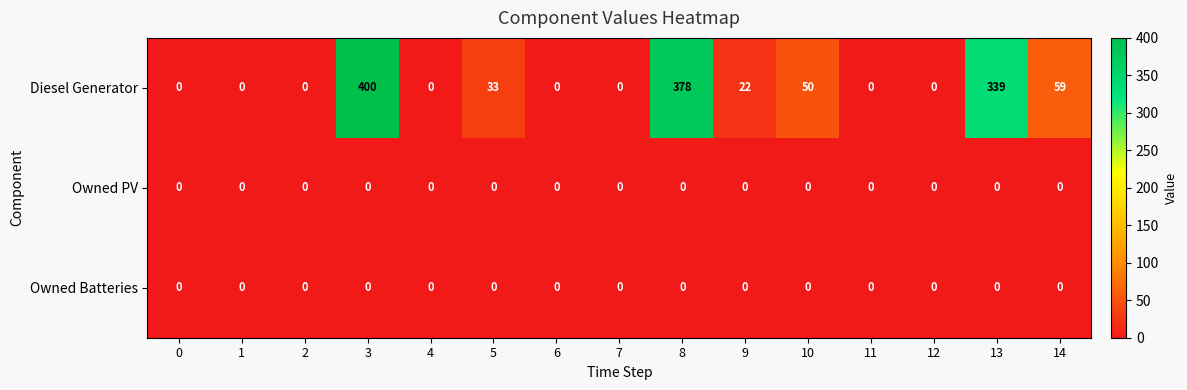

What is the maximum value shown in the chart?

400